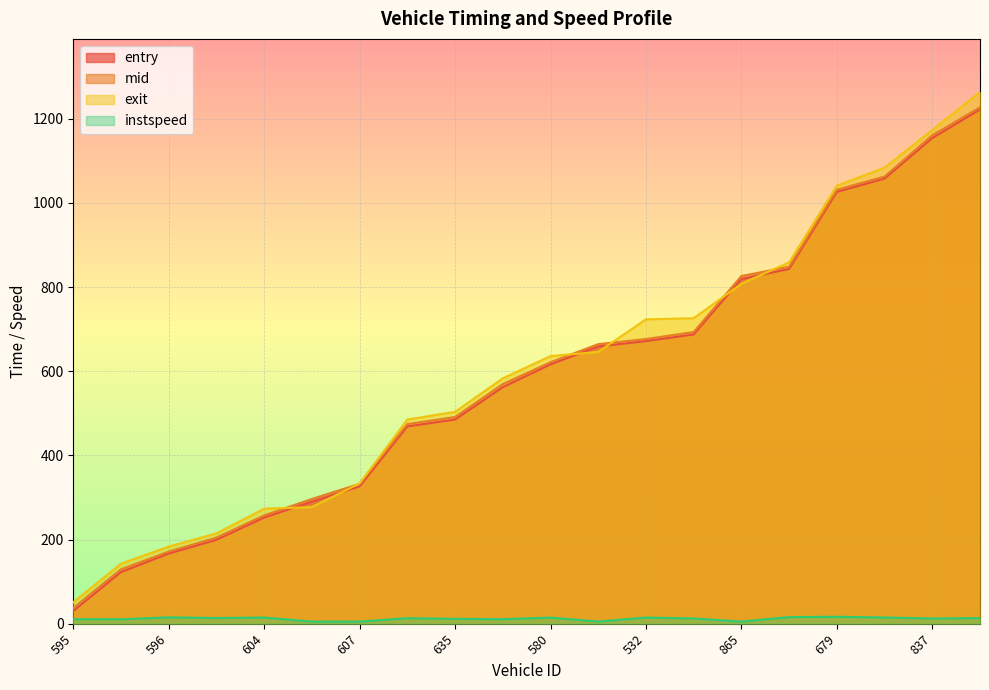

Is the value of exit at 671 greater than the value of instspeed at 449?

Yes